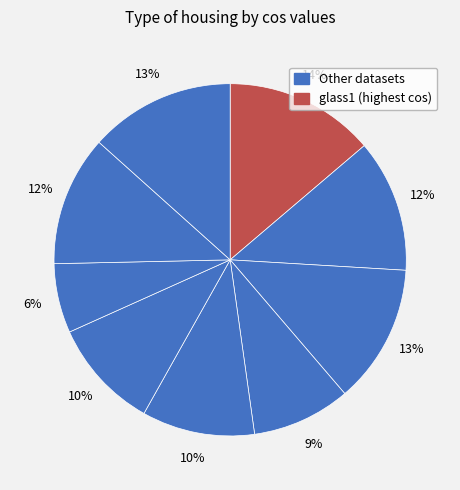

How many slices are in this pie chart?

9